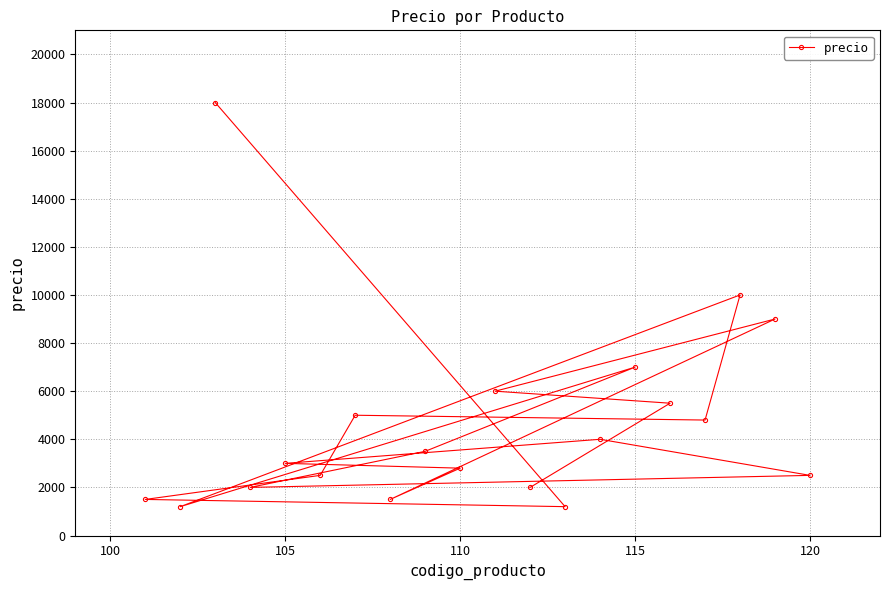

Reading right to left, list all the values displayed in this chart.

2500	9000	10000	4800	5500	7000	4000	1200	2000	6000	2800	3500	1500	5000	2500	3000	2000	18000	1200	1500